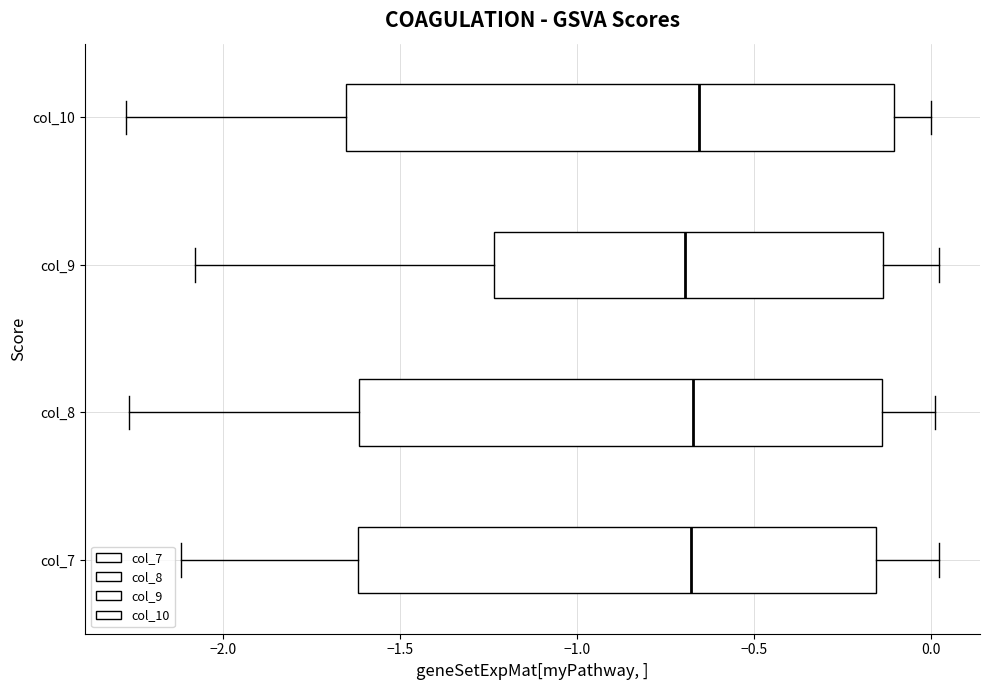

Reading bottom to top, read every box against the x-axis: the position of its median line, the range the box covers, and the ends of its whiskers. The values are not printed on the chart, so give them approximately, as read against the axis.

col_7: median -0.70, box -1.60 to -0.15, whiskers -2.10 to 0.00
col_8: median -0.65, box -1.60 to -0.15, whiskers -2.25 to 0.00
col_9: median -0.70, box -1.25 to -0.15, whiskers -2.10 to 0.00
col_10: median -0.65, box -1.65 to -0.10, whiskers -2.30 to 0.00